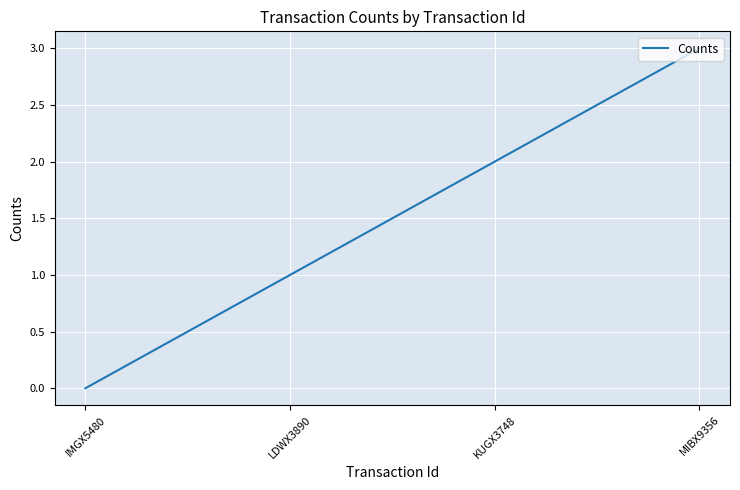

How many distinct data groups are displayed?

1